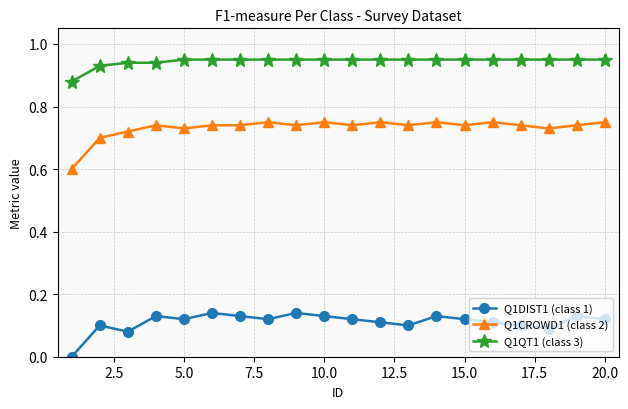

What is the lowest value of the Q1CROWD1 (class 2) series?

0.6